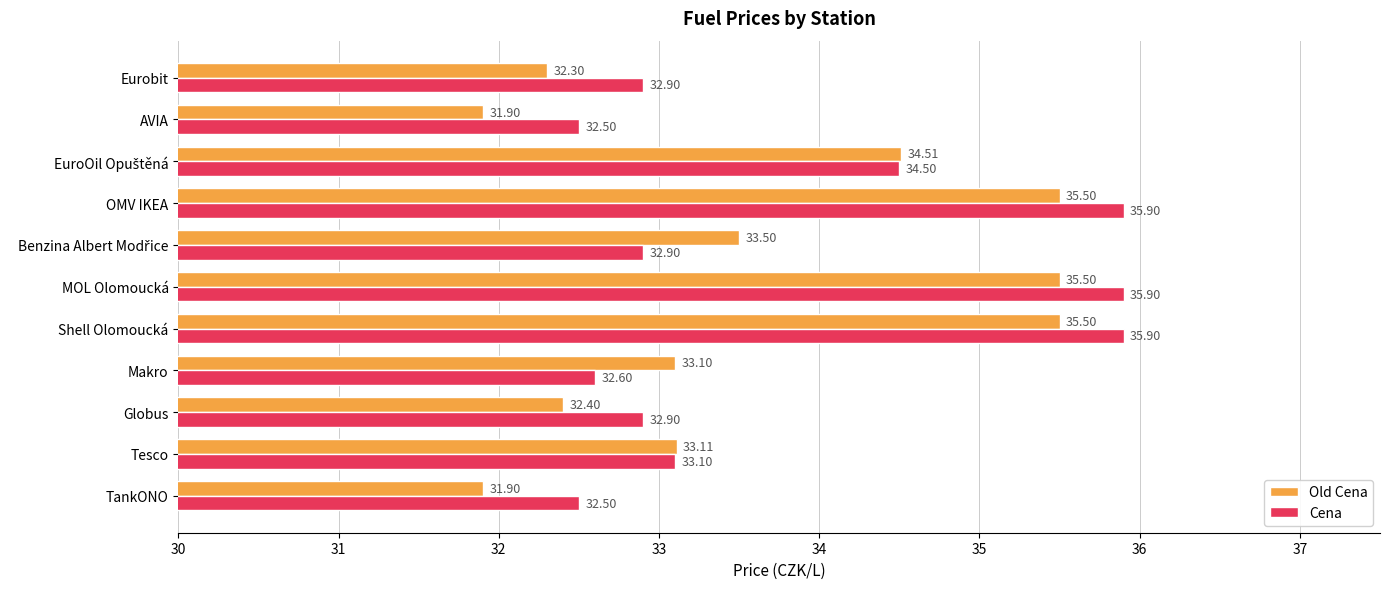

Which series has the largest range (max minus min)?

Old Cena